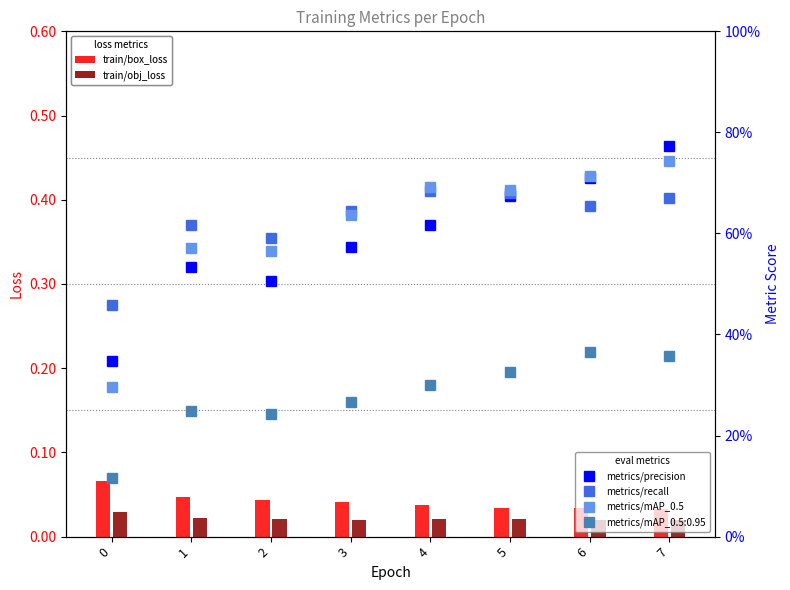

At which category does the chart reach its minimum across all series?

7